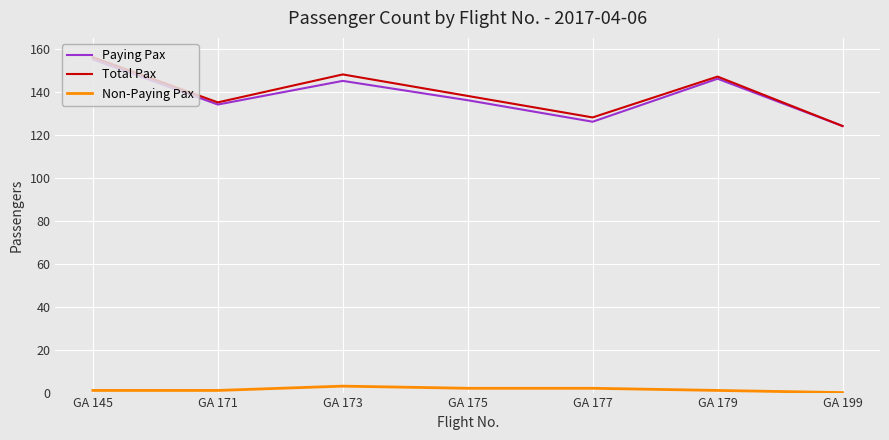

Is the value of Total Pax at GA 175 greater than the value of Non-Paying Pax at GA 173?

Yes